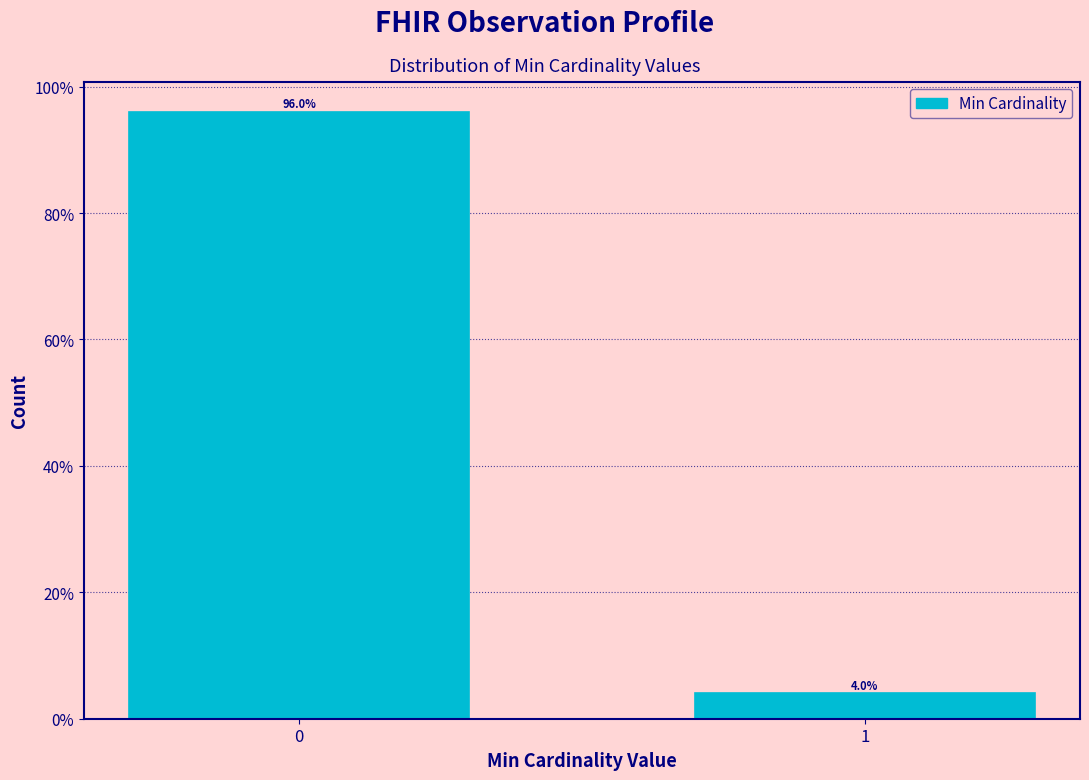

Reading left to right, transcribe all the data shown in this chart.

96	4